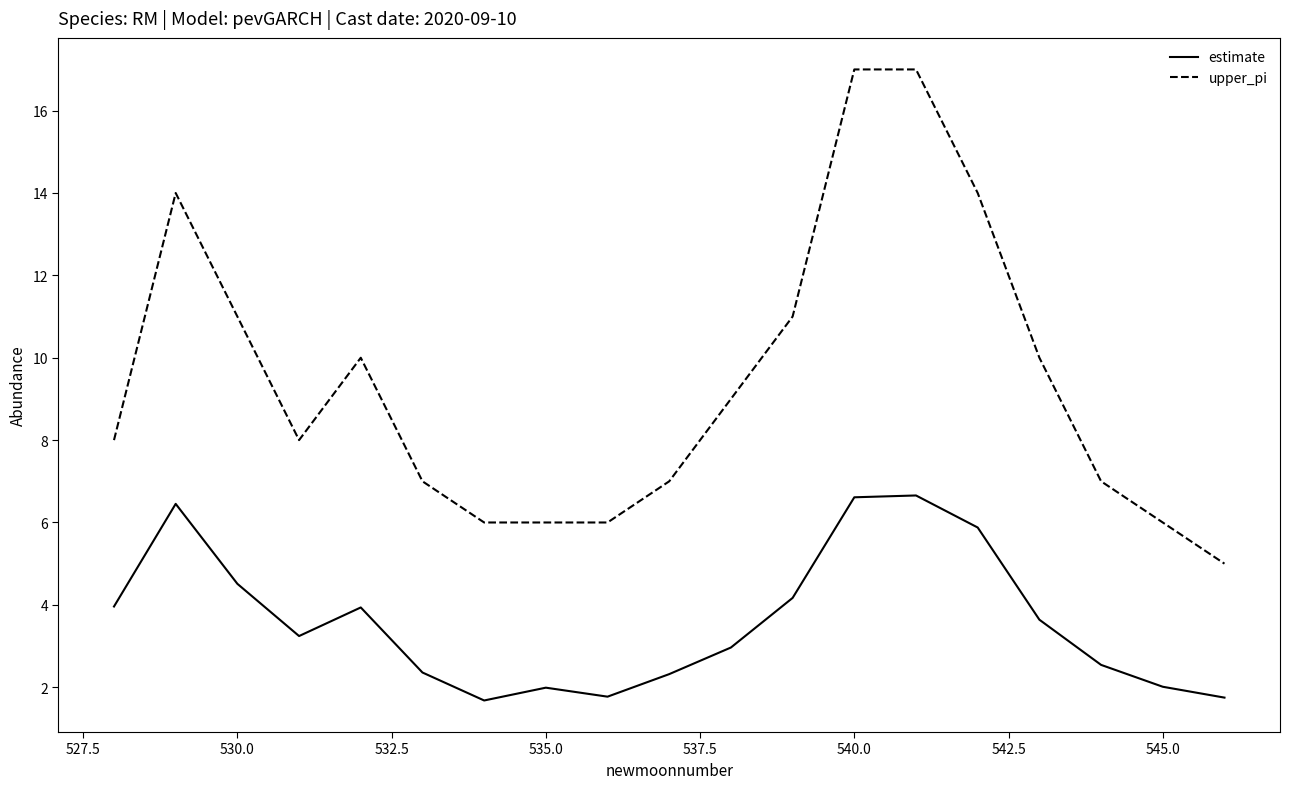

True or false: upper_pi and estimate intersect in this chart.

False